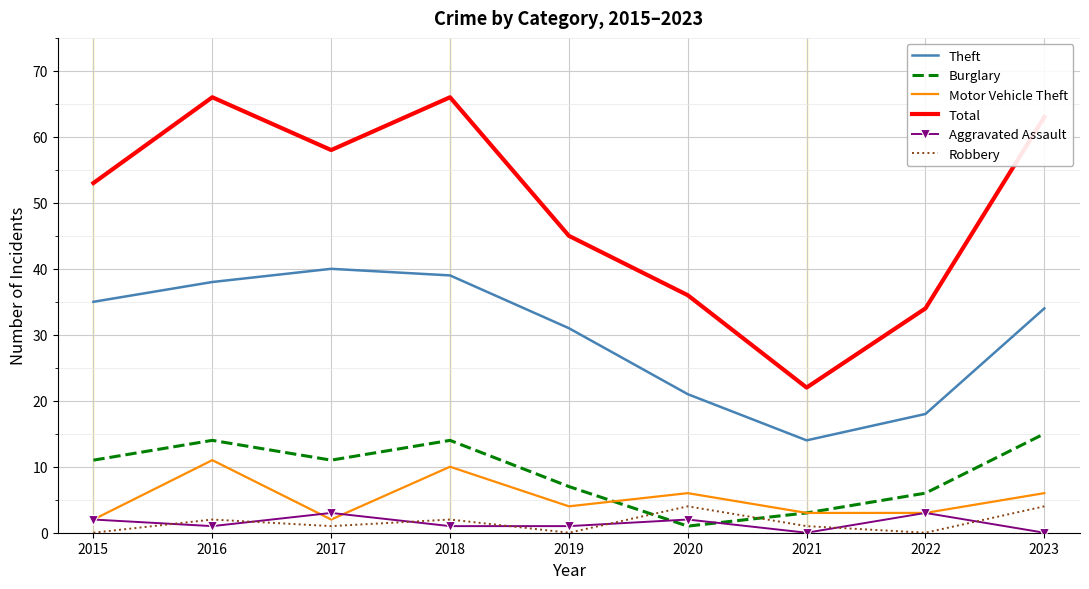

What is the total value across all series at 2023?

122